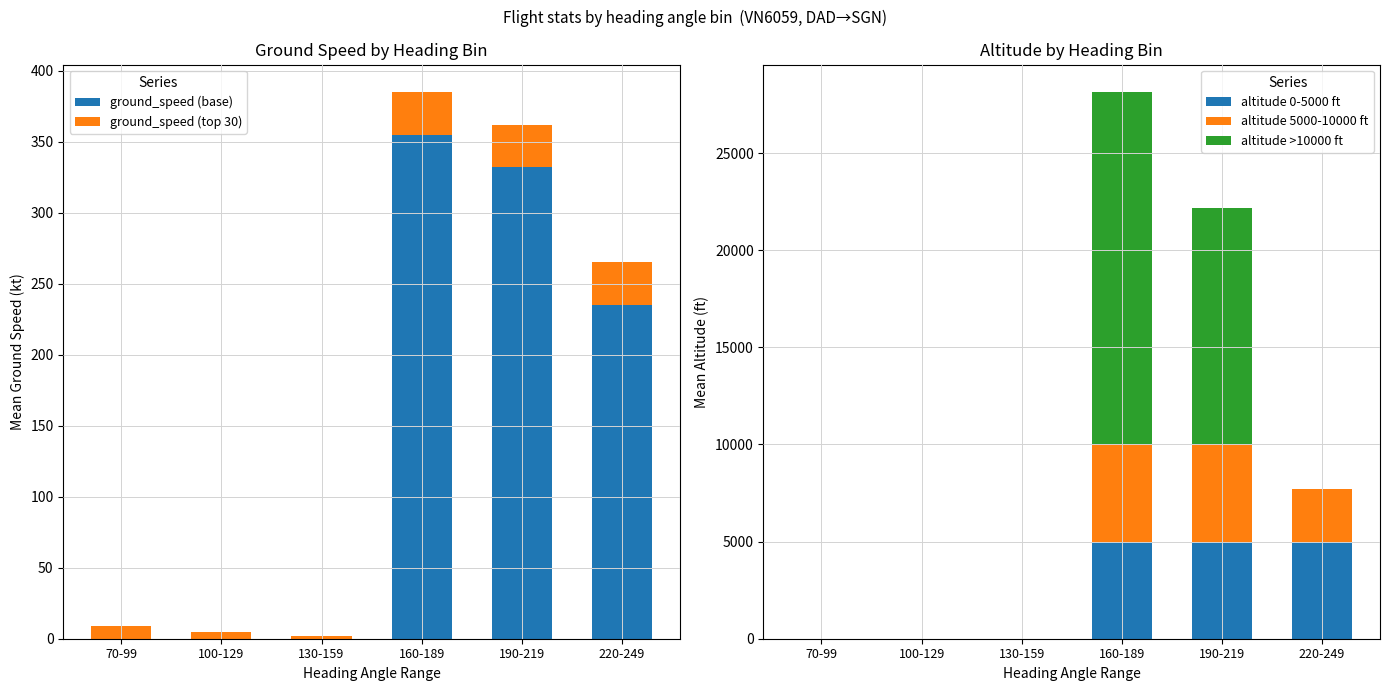

The ground_speed (base) series shows 0 at 130-159. True or false?

True